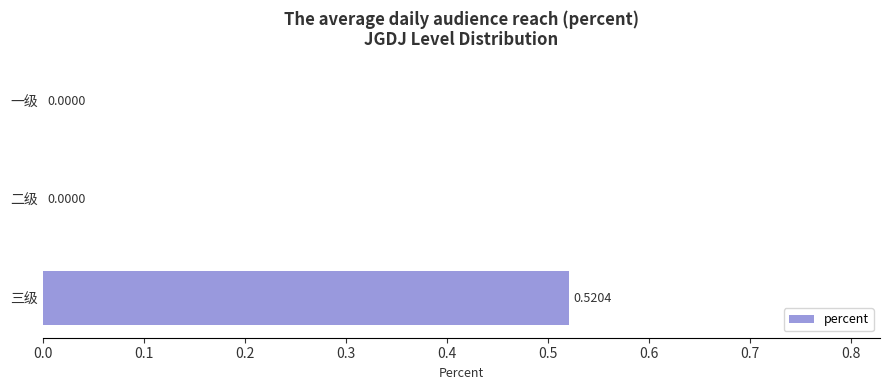

Which category has the highest value across all series?

三级